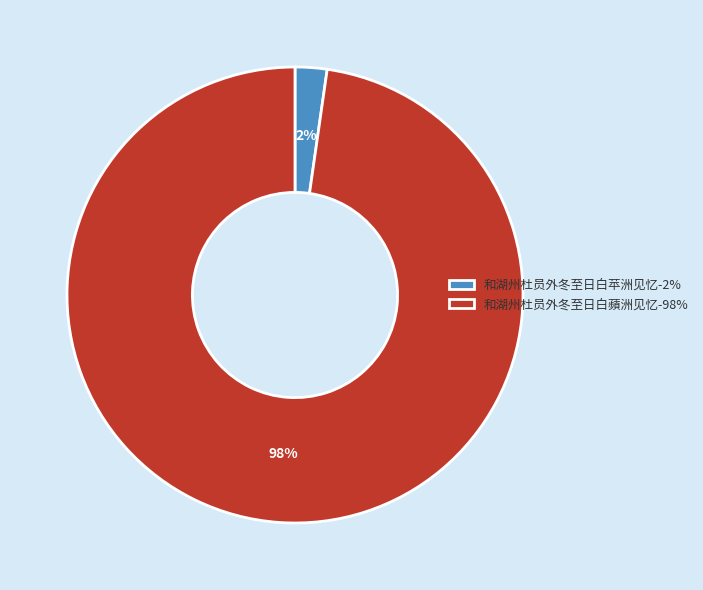

Is it true that 和湖州杜员外冬至日白蘋洲见忆 is 84% of the pie?

False